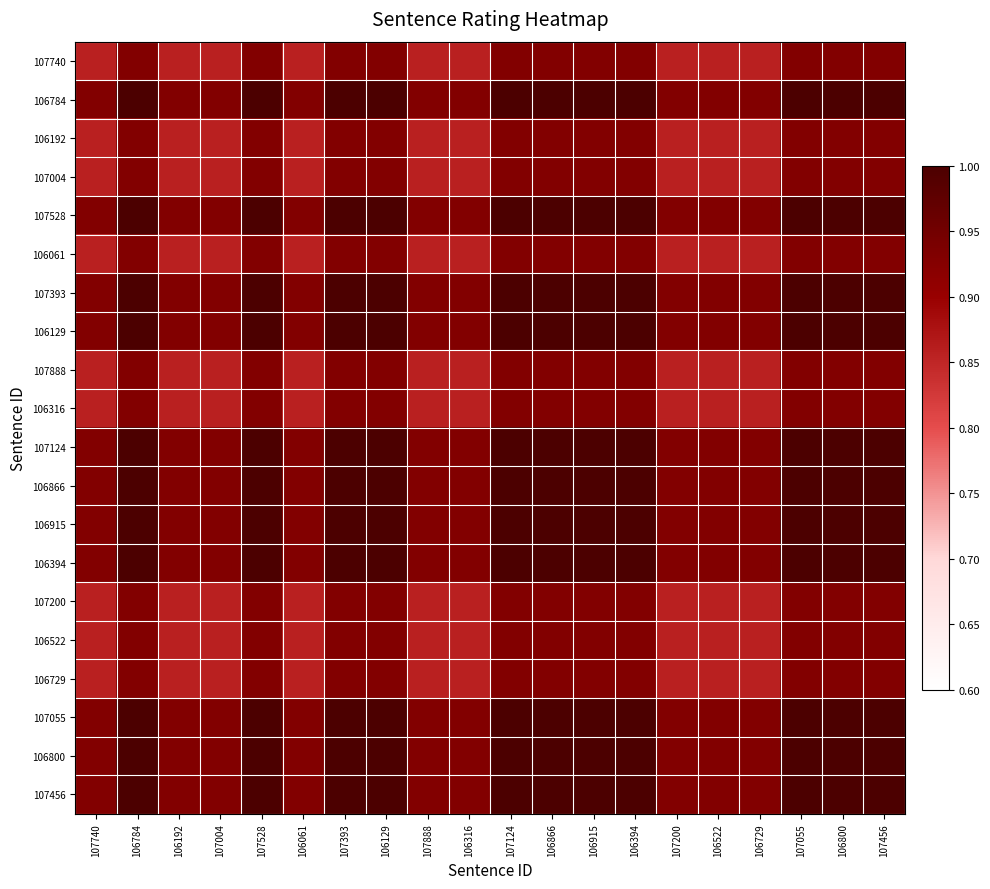

Reading left to right, what are all the values shown in this chart?

107740: 107740=0.9	106784=0.9	106192=0.9	107004=0.9	107528=0.9	106061=0.9	107393=0.9	106129=0.9	107888=0.9	106316=0.9	107124=0.9	106866=0.9	106915=0.9	106394=0.9	107200=0.9	106522=0.9	106729=0.9	107055=0.9	106800=0.9	107456=0.9
106784: 107740=0.9	106784=1.0	106192=0.9	107004=0.9	107528=1.0	106061=0.9	107393=1.0	106129=1.0	107888=0.9	106316=0.9	107124=1.0	106866=1.0	106915=1.0	106394=1.0	107200=0.9	106522=0.9	106729=0.9	107055=1.0	106800=1.0	107456=1.0
106192: 107740=0.9	106784=0.9	106192=0.9	107004=0.9	107528=0.9	106061=0.9	107393=0.9	106129=0.9	107888=0.9	106316=0.9	107124=0.9	106866=0.9	106915=0.9	106394=0.9	107200=0.9	106522=0.9	106729=0.9	107055=0.9	106800=0.9	107456=0.9
107004: 107740=0.9	106784=0.9	106192=0.9	107004=0.9	107528=0.9	106061=0.9	107393=0.9	106129=0.9	107888=0.9	106316=0.9	107124=0.9	106866=0.9	106915=0.9	106394=0.9	107200=0.9	106522=0.9	106729=0.9	107055=0.9	106800=0.9	107456=0.9
107528: 107740=0.9	106784=1.0	106192=0.9	107004=0.9	107528=1.0	106061=0.9	107393=1.0	106129=1.0	107888=0.9	106316=0.9	107124=1.0	106866=1.0	106915=1.0	106394=1.0	107200=0.9	106522=0.9	106729=0.9	107055=1.0	106800=1.0	107456=1.0
106061: 107740=0.9	106784=0.9	106192=0.9	107004=0.9	107528=0.9	106061=0.9	107393=0.9	106129=0.9	107888=0.9	106316=0.9	107124=0.9	106866=0.9	106915=0.9	106394=0.9	107200=0.9	106522=0.9	106729=0.9	107055=0.9	106800=0.9	107456=0.9
107393: 107740=0.9	106784=1.0	106192=0.9	107004=0.9	107528=1.0	106061=0.9	107393=1.0	106129=1.0	107888=0.9	106316=0.9	107124=1.0	106866=1.0	106915=1.0	106394=1.0	107200=0.9	106522=0.9	106729=0.9	107055=1.0	106800=1.0	107456=1.0
106129: 107740=0.9	106784=1.0	106192=0.9	107004=0.9	107528=1.0	106061=0.9	107393=1.0	106129=1.0	107888=0.9	106316=0.9	107124=1.0	106866=1.0	106915=1.0	106394=1.0	107200=0.9	106522=0.9	106729=0.9	107055=1.0	106800=1.0	107456=1.0
107888: 107740=0.9	106784=0.9	106192=0.9	107004=0.9	107528=0.9	106061=0.9	107393=0.9	106129=0.9	107888=0.9	106316=0.9	107124=0.9	106866=0.9	106915=0.9	106394=0.9	107200=0.9	106522=0.9	106729=0.9	107055=0.9	106800=0.9	107456=0.9
106316: 107740=0.9	106784=0.9	106192=0.9	107004=0.9	107528=0.9	106061=0.9	107393=0.9	106129=0.9	107888=0.9	106316=0.9	107124=0.9	106866=0.9	106915=0.9	106394=0.9	107200=0.9	106522=0.9	106729=0.9	107055=0.9	106800=0.9	107456=0.9
107124: 107740=0.9	106784=1.0	106192=0.9	107004=0.9	107528=1.0	106061=0.9	107393=1.0	106129=1.0	107888=0.9	106316=0.9	107124=1.0	106866=1.0	106915=1.0	106394=1.0	107200=0.9	106522=0.9	106729=0.9	107055=1.0	106800=1.0	107456=1.0
106866: 107740=0.9	106784=1.0	106192=0.9	107004=0.9	107528=1.0	106061=0.9	107393=1.0	106129=1.0	107888=0.9	106316=0.9	107124=1.0	106866=1.0	106915=1.0	106394=1.0	107200=0.9	106522=0.9	106729=0.9	107055=1.0	106800=1.0	107456=1.0
106915: 107740=0.9	106784=1.0	106192=0.9	107004=0.9	107528=1.0	106061=0.9	107393=1.0	106129=1.0	107888=0.9	106316=0.9	107124=1.0	106866=1.0	106915=1.0	106394=1.0	107200=0.9	106522=0.9	106729=0.9	107055=1.0	106800=1.0	107456=1.0
106394: 107740=0.9	106784=1.0	106192=0.9	107004=0.9	107528=1.0	106061=0.9	107393=1.0	106129=1.0	107888=0.9	106316=0.9	107124=1.0	106866=1.0	106915=1.0	106394=1.0	107200=0.9	106522=0.9	106729=0.9	107055=1.0	106800=1.0	107456=1.0
107200: 107740=0.9	106784=0.9	106192=0.9	107004=0.9	107528=0.9	106061=0.9	107393=0.9	106129=0.9	107888=0.9	106316=0.9	107124=0.9	106866=0.9	106915=0.9	106394=0.9	107200=0.9	106522=0.9	106729=0.9	107055=0.9	106800=0.9	107456=0.9
106522: 107740=0.9	106784=0.9	106192=0.9	107004=0.9	107528=0.9	106061=0.9	107393=0.9	106129=0.9	107888=0.9	106316=0.9	107124=0.9	106866=0.9	106915=0.9	106394=0.9	107200=0.9	106522=0.9	106729=0.9	107055=0.9	106800=0.9	107456=0.9
106729: 107740=0.9	106784=0.9	106192=0.9	107004=0.9	107528=0.9	106061=0.9	107393=0.9	106129=0.9	107888=0.9	106316=0.9	107124=0.9	106866=0.9	106915=0.9	106394=0.9	107200=0.9	106522=0.9	106729=0.9	107055=0.9	106800=0.9	107456=0.9
107055: 107740=0.9	106784=1.0	106192=0.9	107004=0.9	107528=1.0	106061=0.9	107393=1.0	106129=1.0	107888=0.9	106316=0.9	107124=1.0	106866=1.0	106915=1.0	106394=1.0	107200=0.9	106522=0.9	106729=0.9	107055=1.0	106800=1.0	107456=1.0
106800: 107740=0.9	106784=1.0	106192=0.9	107004=0.9	107528=1.0	106061=0.9	107393=1.0	106129=1.0	107888=0.9	106316=0.9	107124=1.0	106866=1.0	106915=1.0	106394=1.0	107200=0.9	106522=0.9	106729=0.9	107055=1.0	106800=1.0	107456=1.0
107456: 107740=0.9	106784=1.0	106192=0.9	107004=0.9	107528=1.0	106061=0.9	107393=1.0	106129=1.0	107888=0.9	106316=0.9	107124=1.0	106866=1.0	106915=1.0	106394=1.0	107200=0.9	106522=0.9	106729=0.9	107055=1.0	106800=1.0	107456=1.0